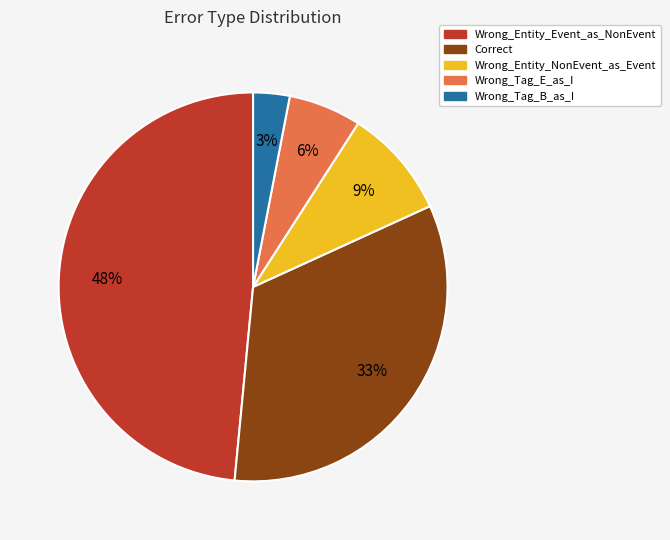

To the nearest percent, what portion does Wrong_Entity_NonEvent_as_Event represent?

9%